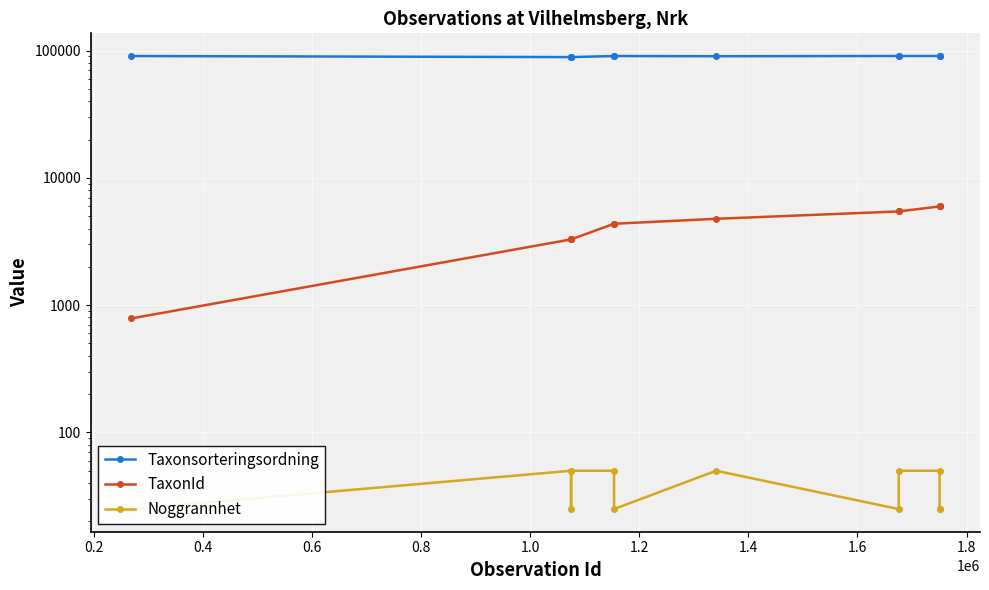

Reading left to right, what are all the values shown in this chart?

Taxonsorteringsordning: 90646	88886	88886	88886	90645	90645	90319	90697	90697	90674	90674	90674
TaxonId: 786	3286	3286	3286	4361	4361	4769	5449	5449	5964	5964	5964
Noggrannhet: 25	50	25	50	50	25	50	25	50	50	25	25